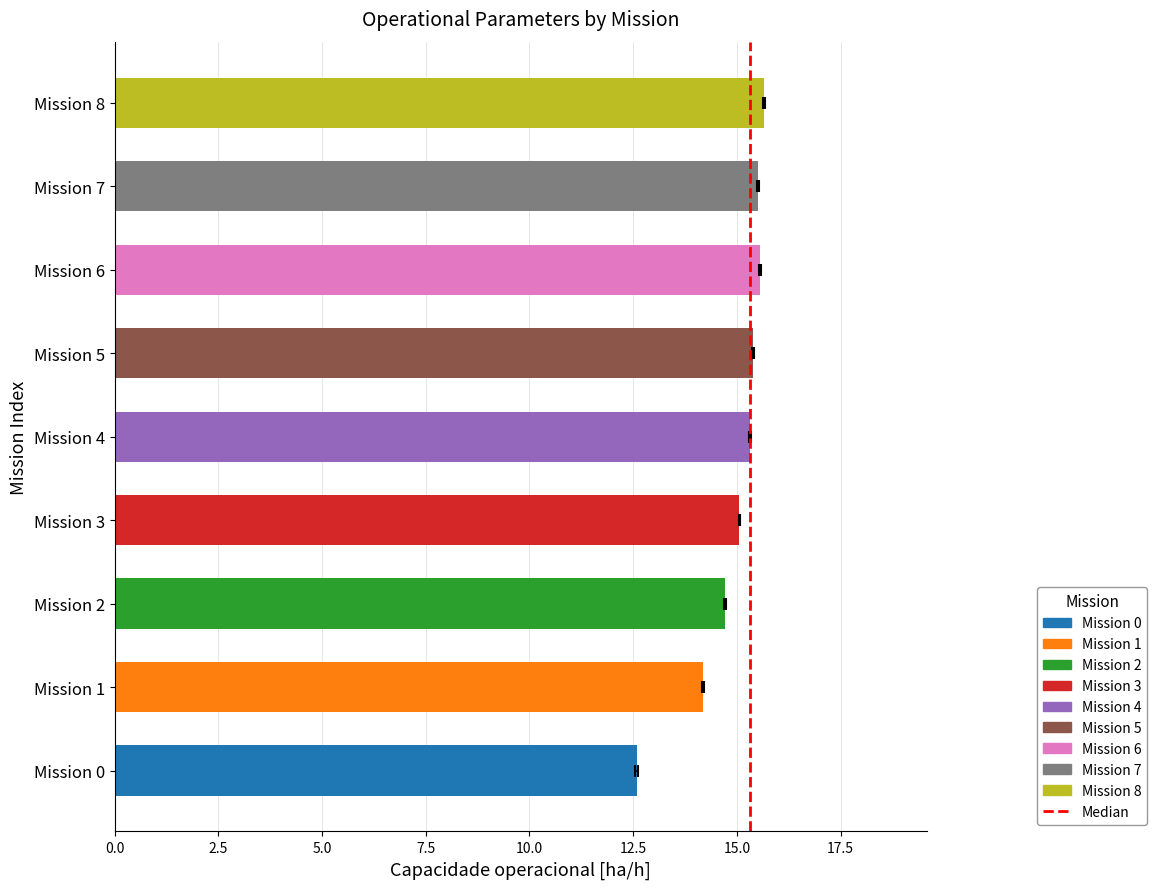

What is the change in value from 0.0 to 2.5?

+1